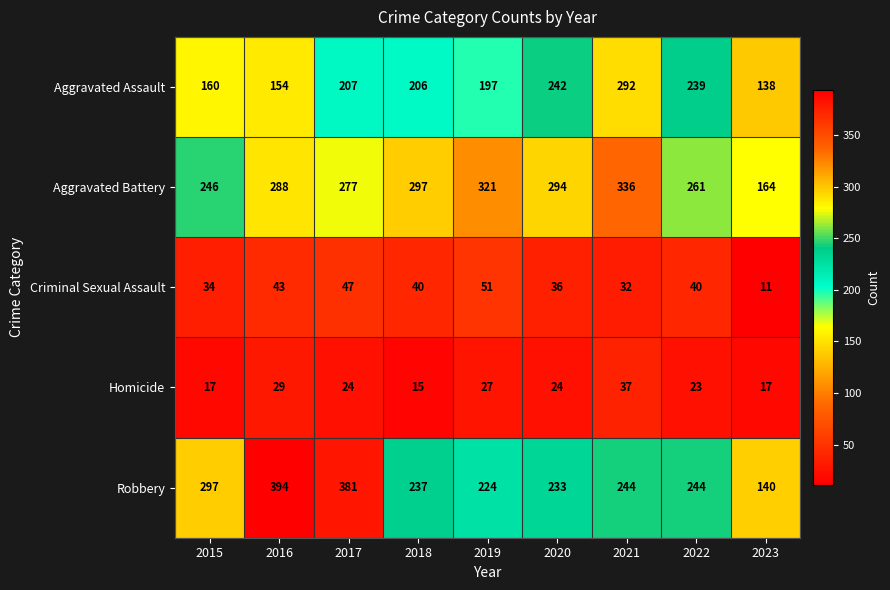

Is it true that Robbery equals 244 at 2021?

True